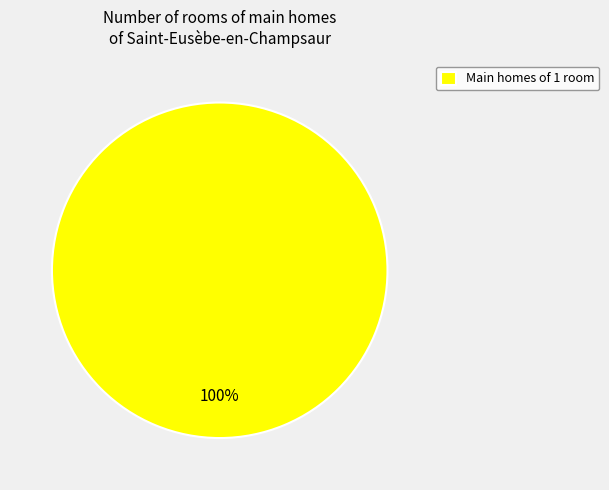

Count the number of slices in the pie.

1